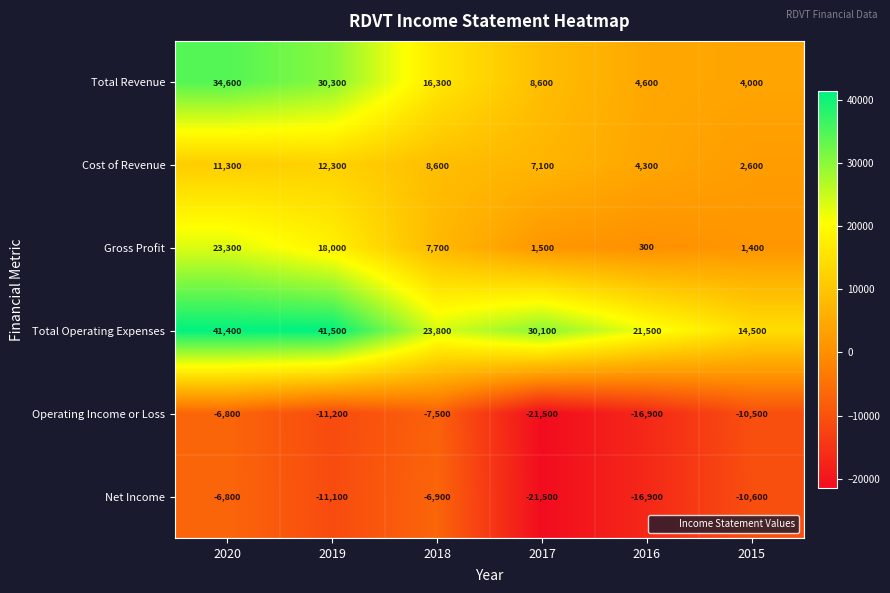

What is the difference between the maximum and minimum values in the Gross Profit series?

23000